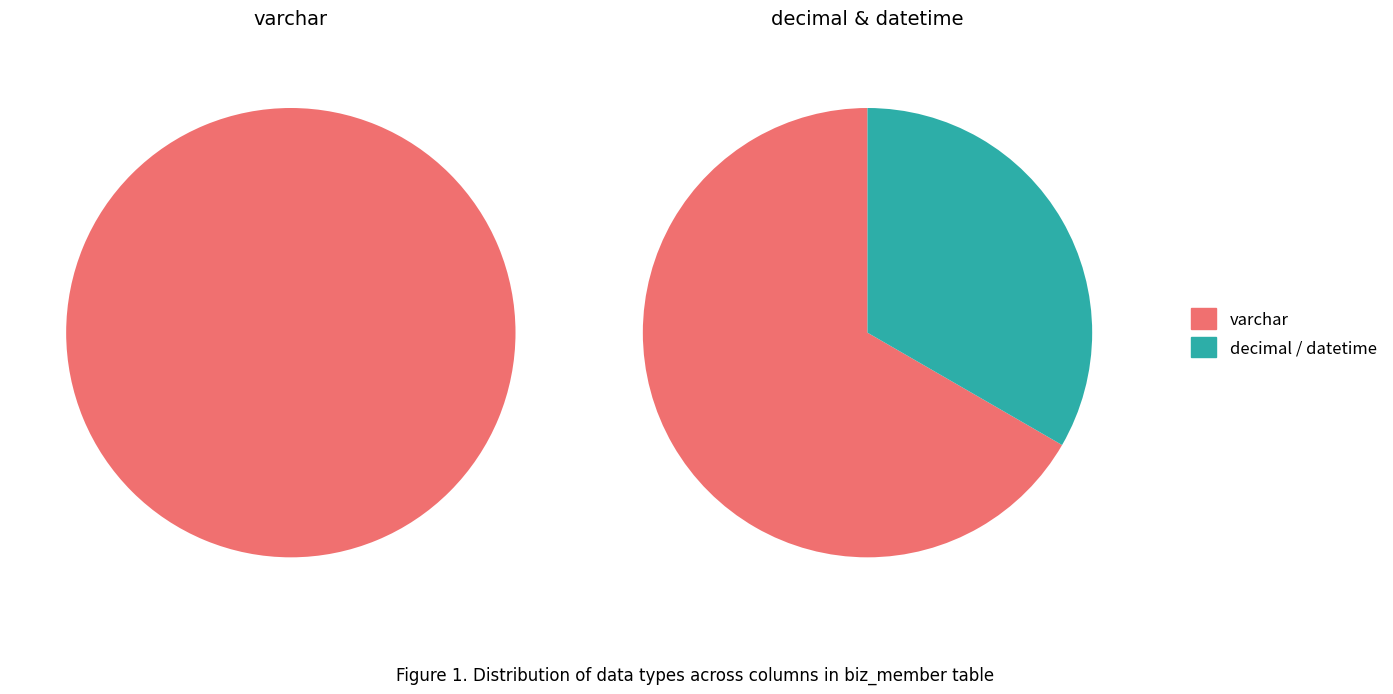

Count the number of slices in the pie.

3